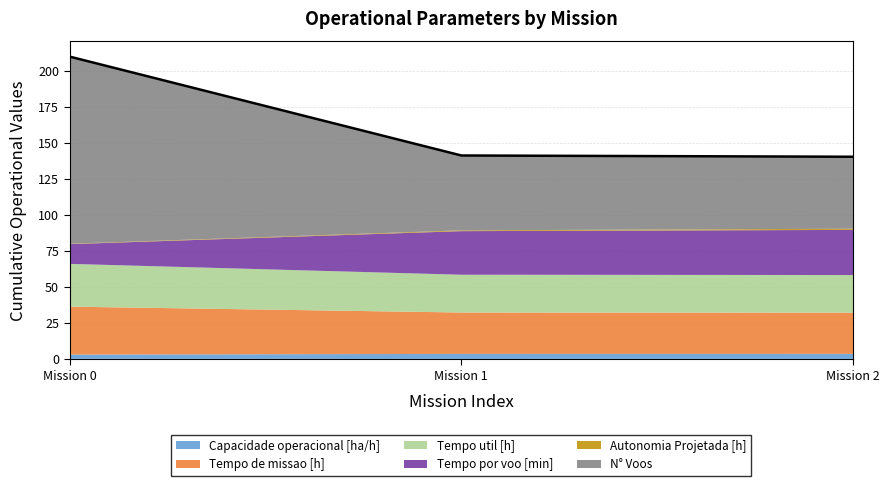

What is the difference between the Tempo util [h] values at 1 and 0?

3.5